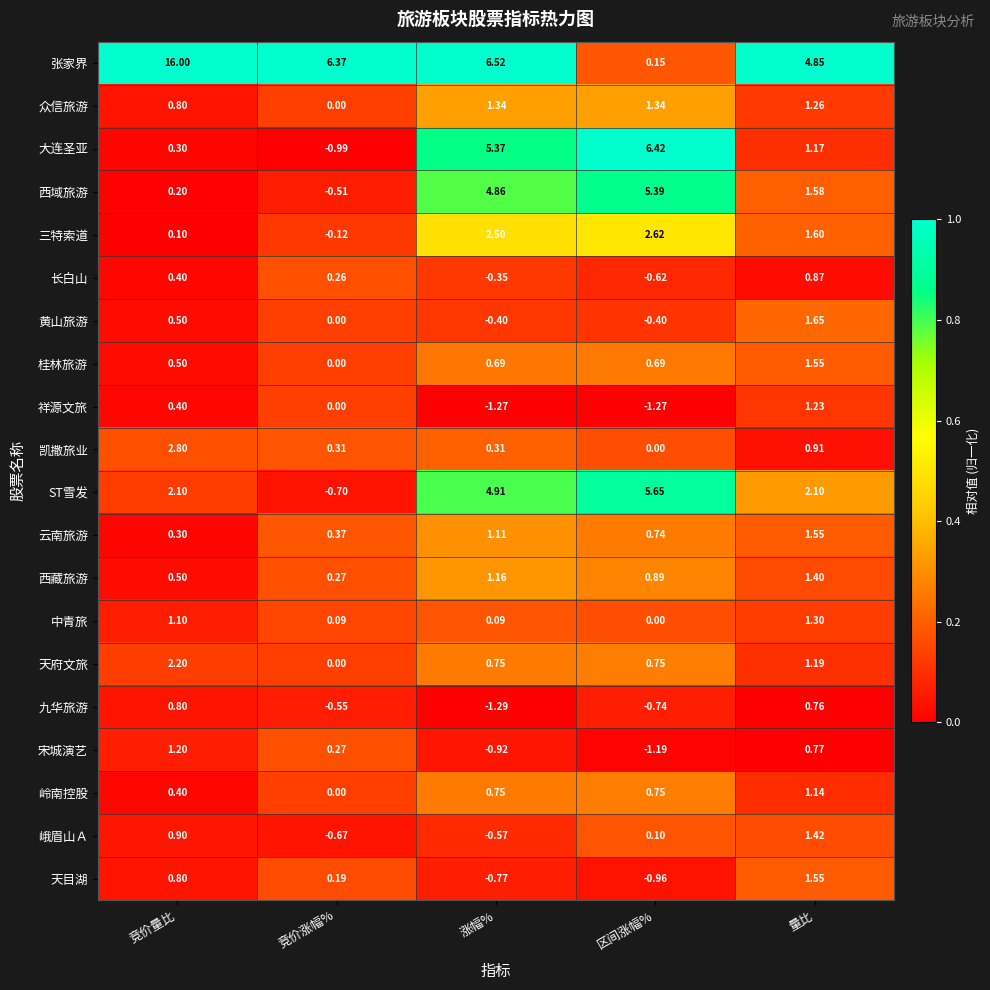

Which category has the highest value in the 云南旅游 series?

量比